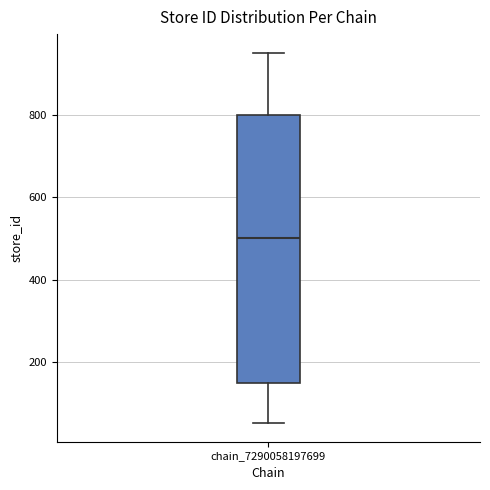

Transcribe this box plot: give where the median line is, the range the box spans, and where the two whiskers end, as read against the y-axis. The values are not printed on the chart, so give them approximately, as read against the axis.

median 500, box 140 to 800, whiskers 60 to 960